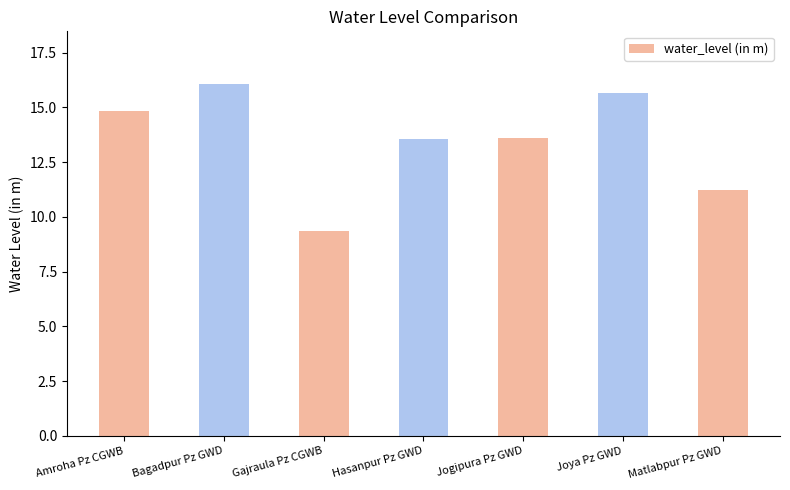

At which category does the chart reach its minimum across all series?

Gajraula Pz CGWB